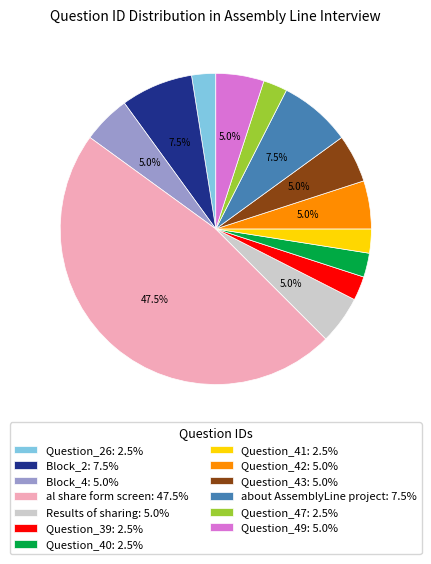

Is the sum of Block_4: 5.0% and Question_43: 5.0% greater than half?

No